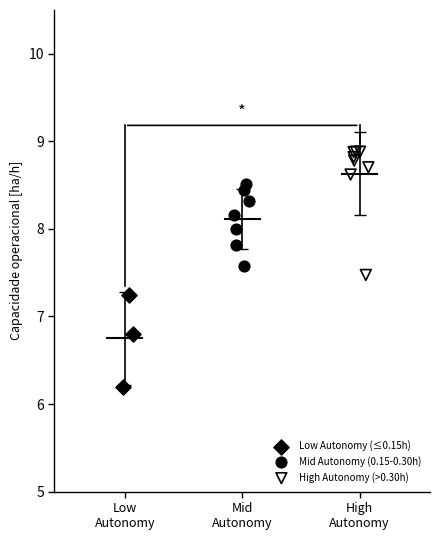

What are all the series names shown in the legend?

Low Autonomy (≤0.15h), Mid Autonomy (0.15-0.30h), High Autonomy (>0.30h)